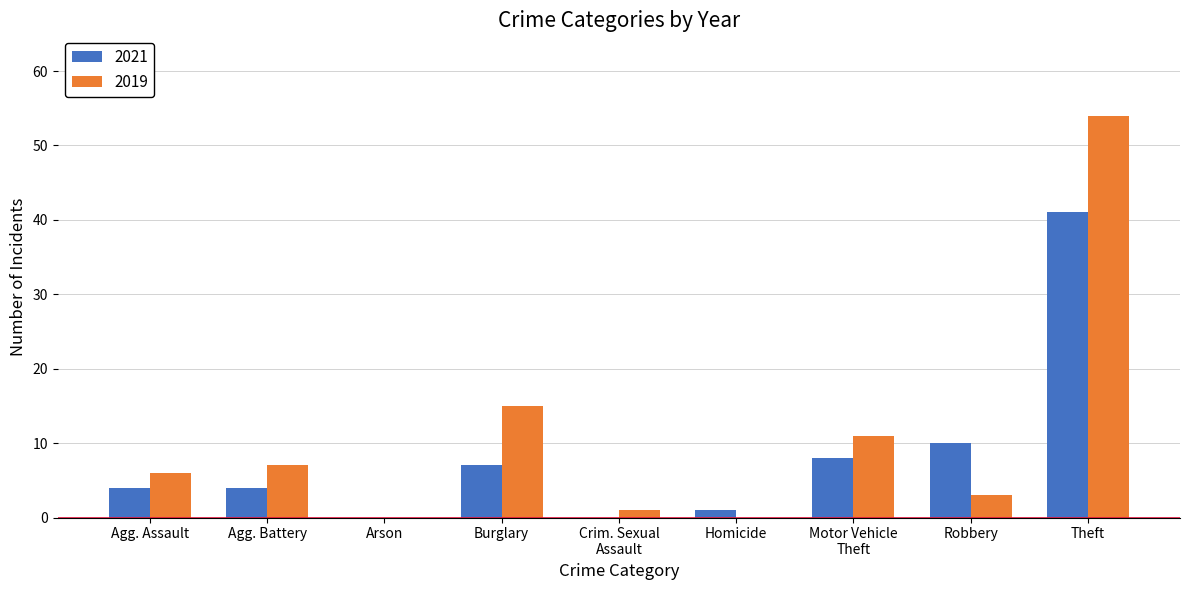

At which label is 2019 closest to 27?

Burglary